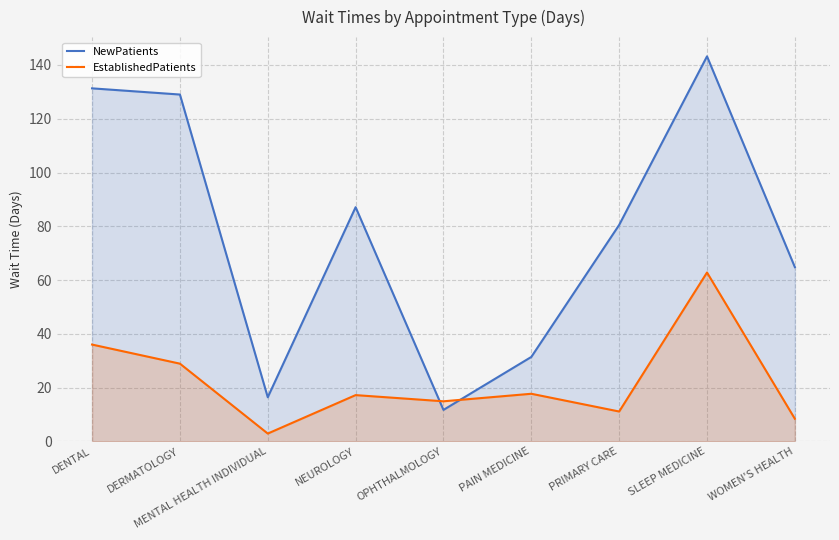

In NewPatients, how many points are lower than both neighbors (excluding endpoints)?

2